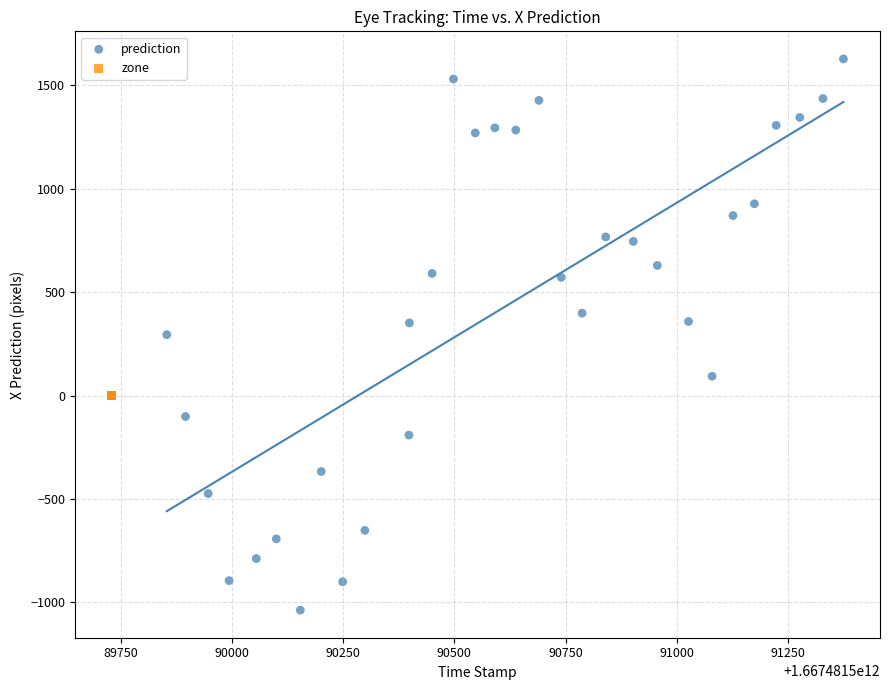

Which series reaches the minimum Y coordinate?

prediction